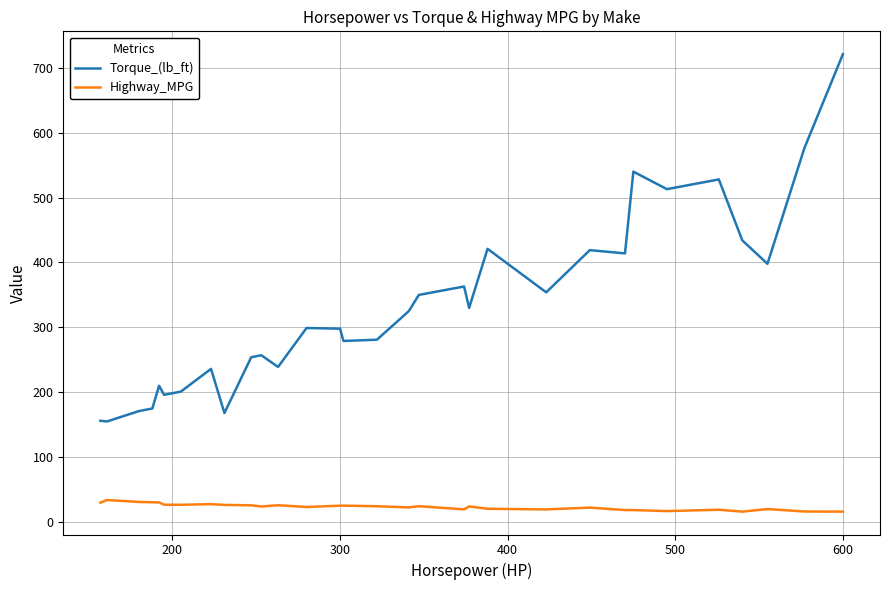

What is the maximum value shown in the chart?

721.0